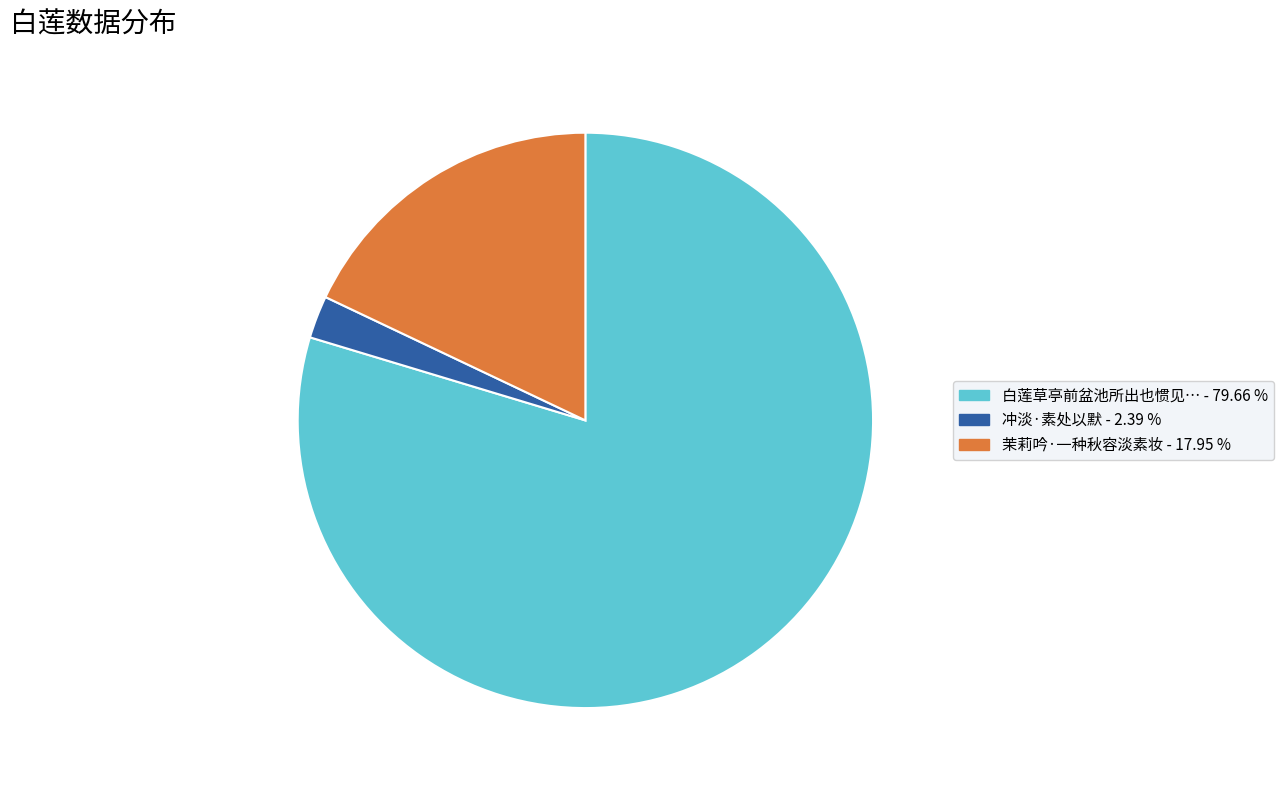

What is the smallest slice in the pie chart?

冲淡·素处以默 - 2.39 %